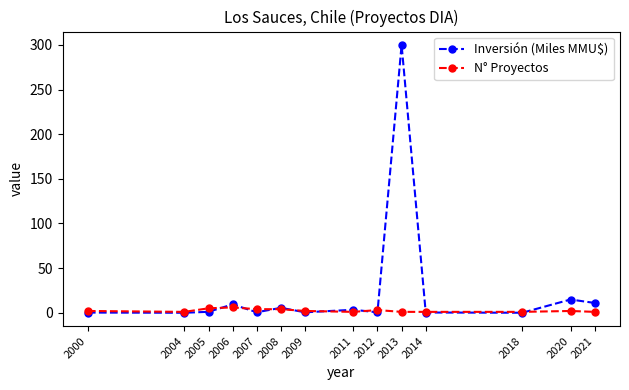

What is the total value across all series at 2006?

15.4